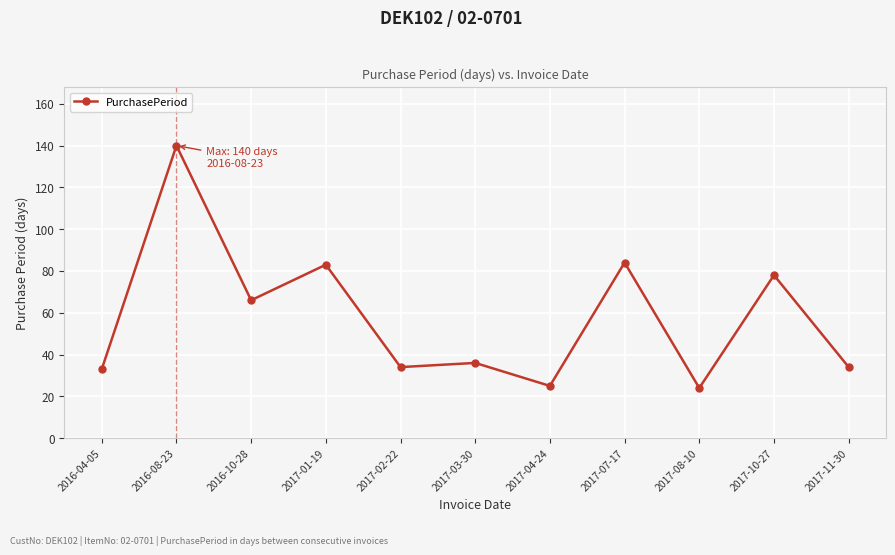

True or false: the data shows 10 at 2017-11-30.

False